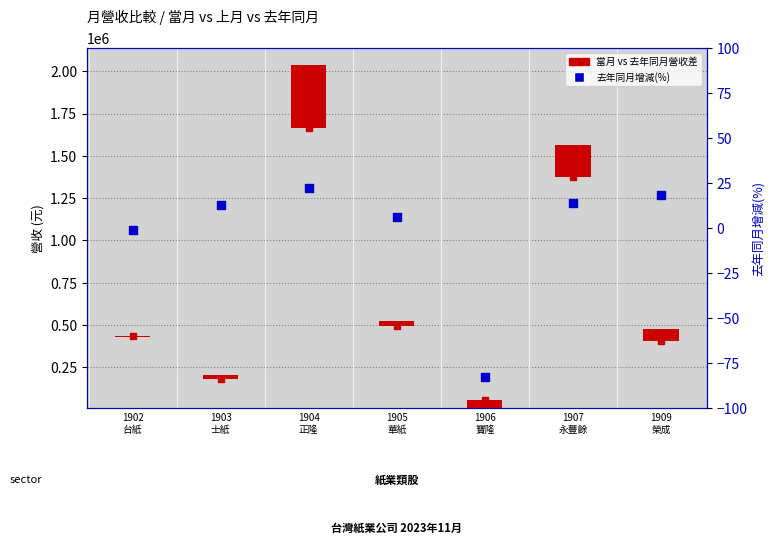

Which series has the widest spread of Y values?

當月營收 vs 去年同月